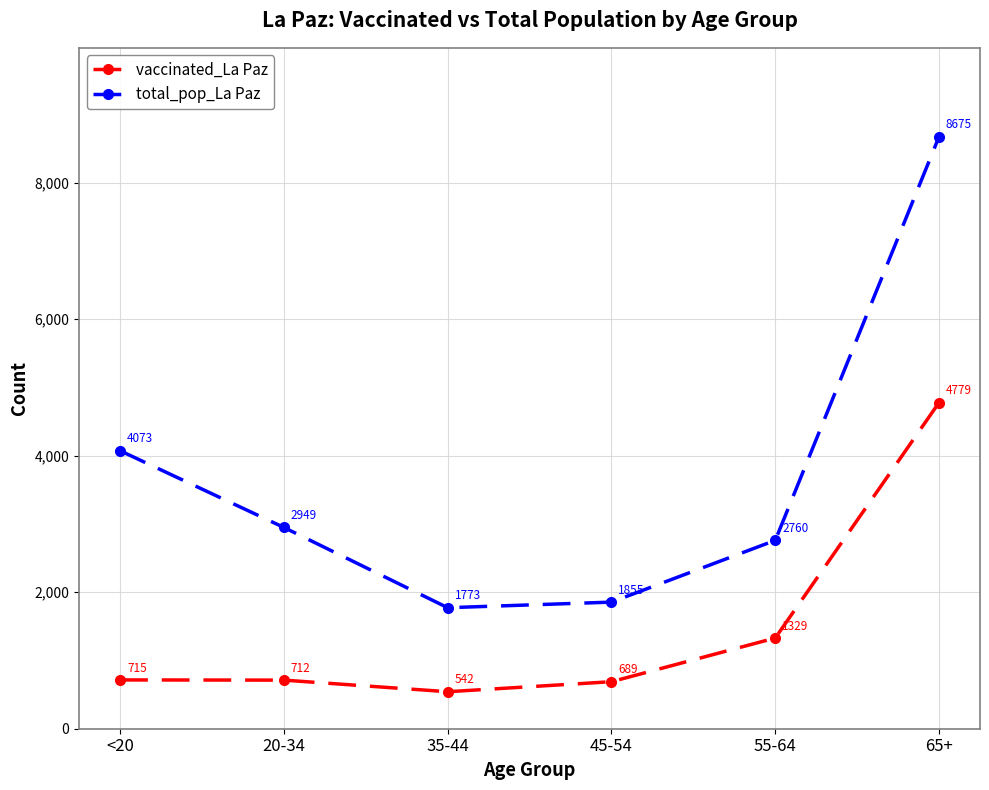

Is this an area chart (filled region under the line)?

No